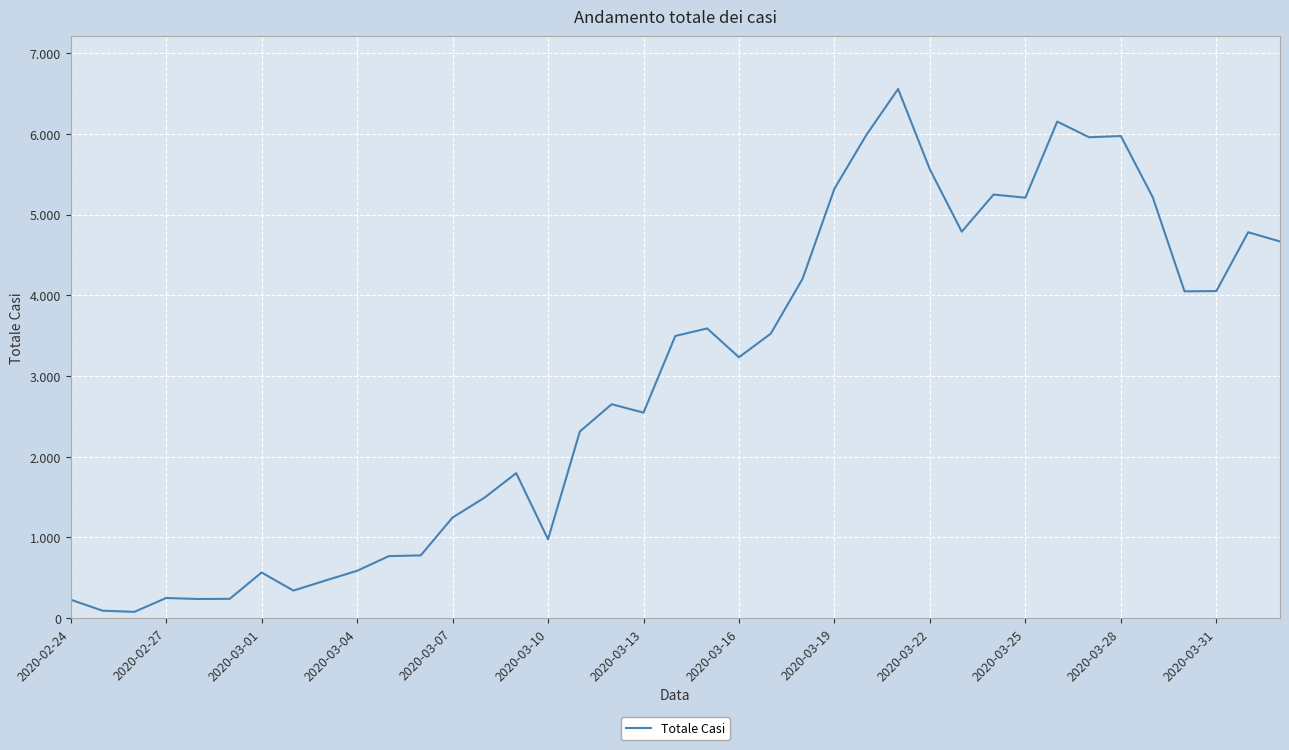

What is the average value?

2955